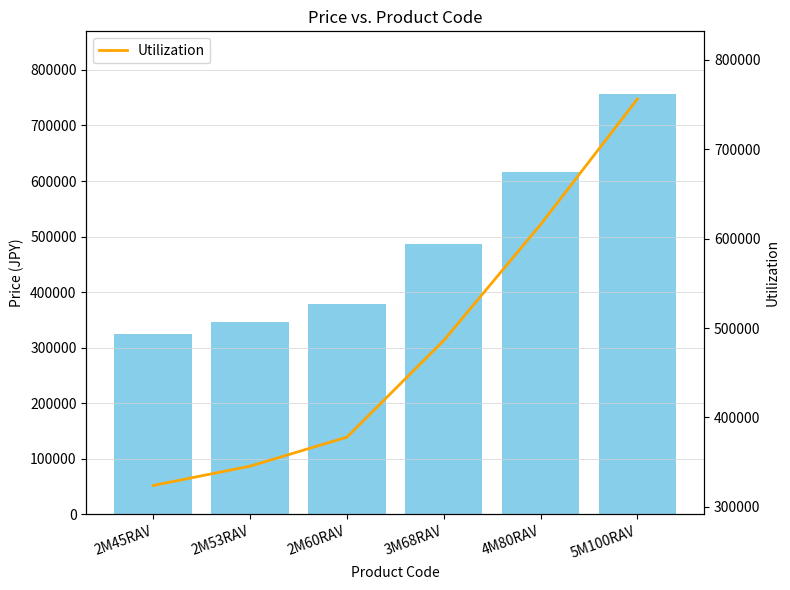

What is the minimum value for Utilization?

324000